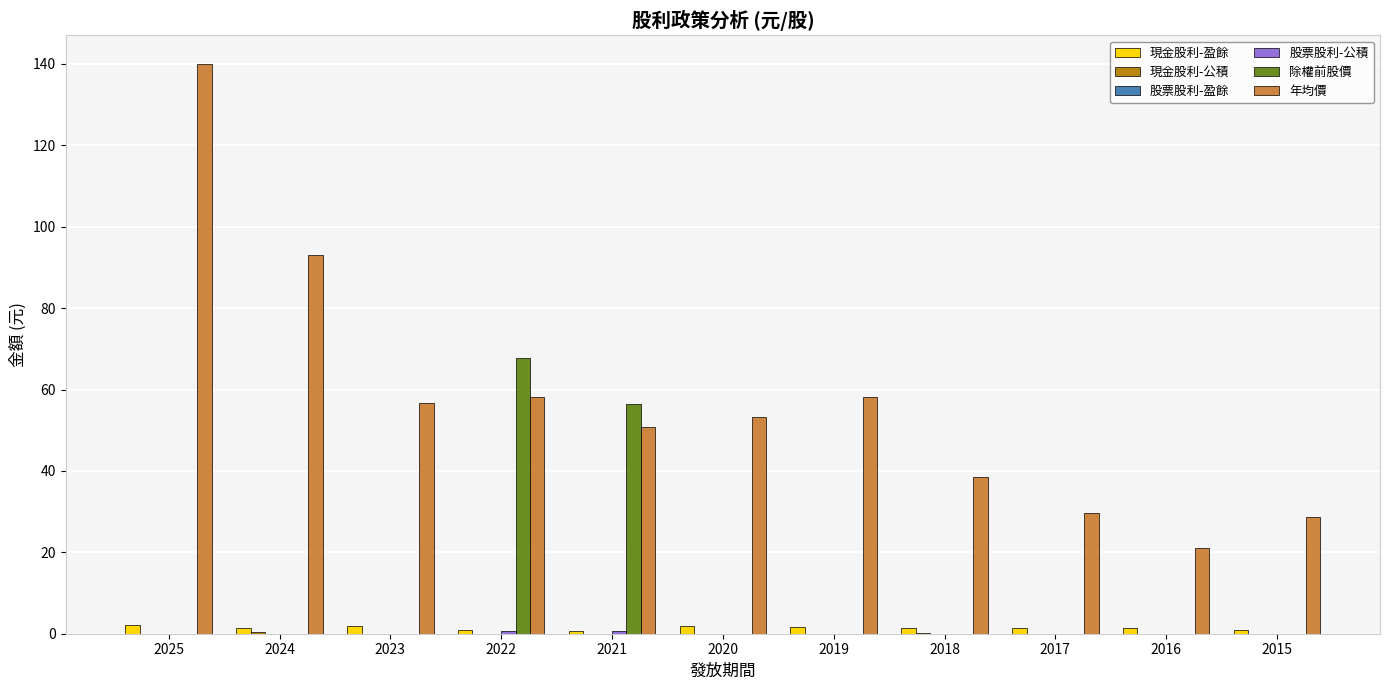

Is it true that 年均價 equals 58.1 at 2019?

True